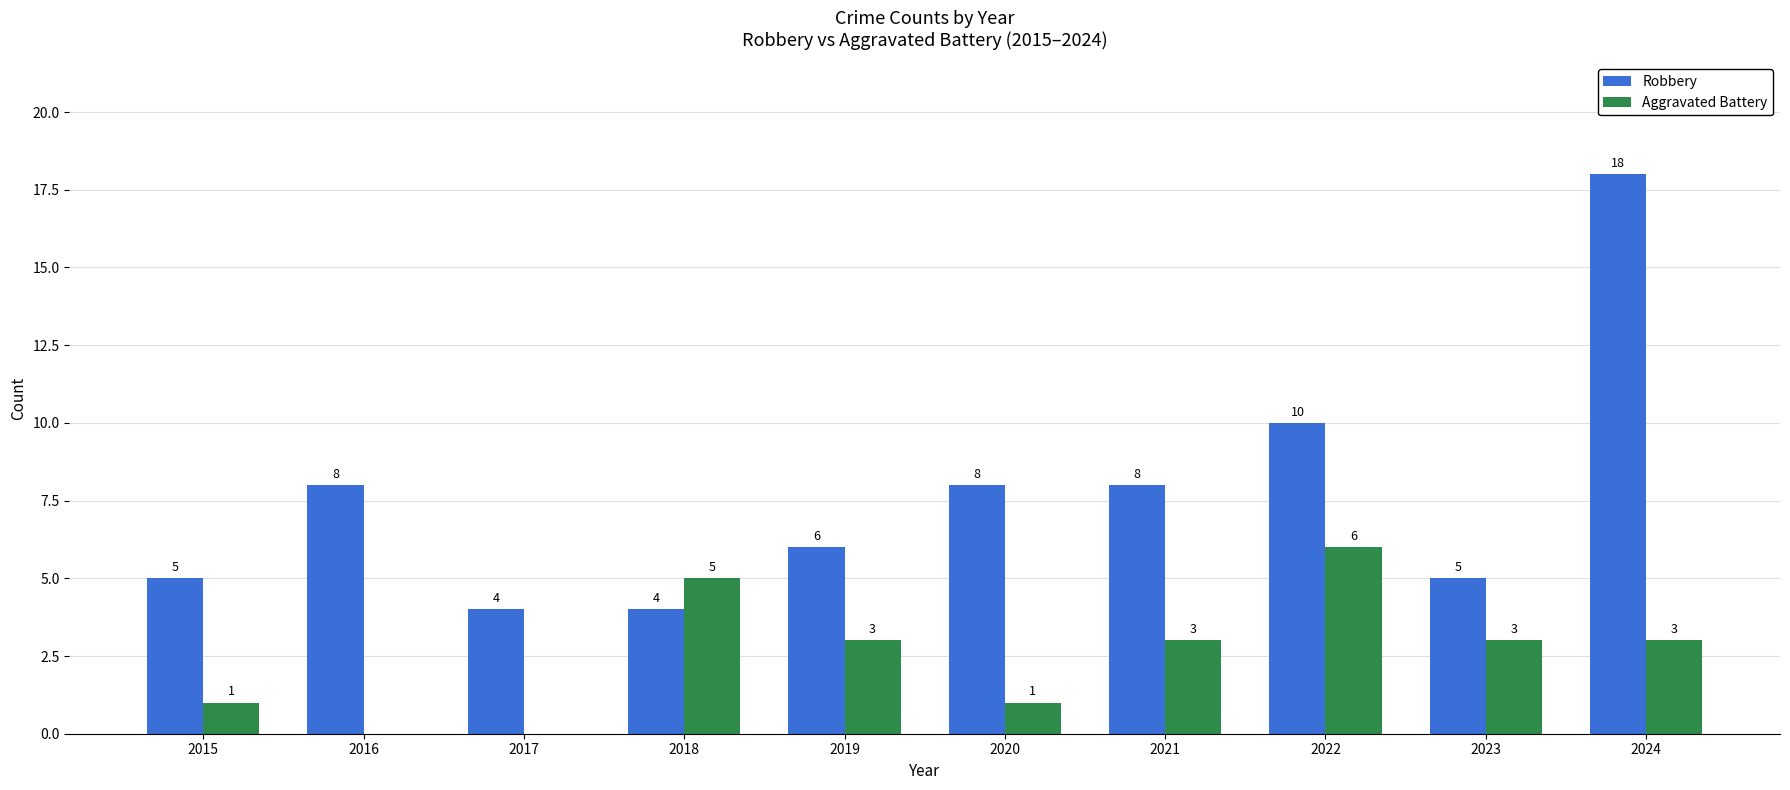

What is the sum of the Robbery values at 2019 and 2016?

14